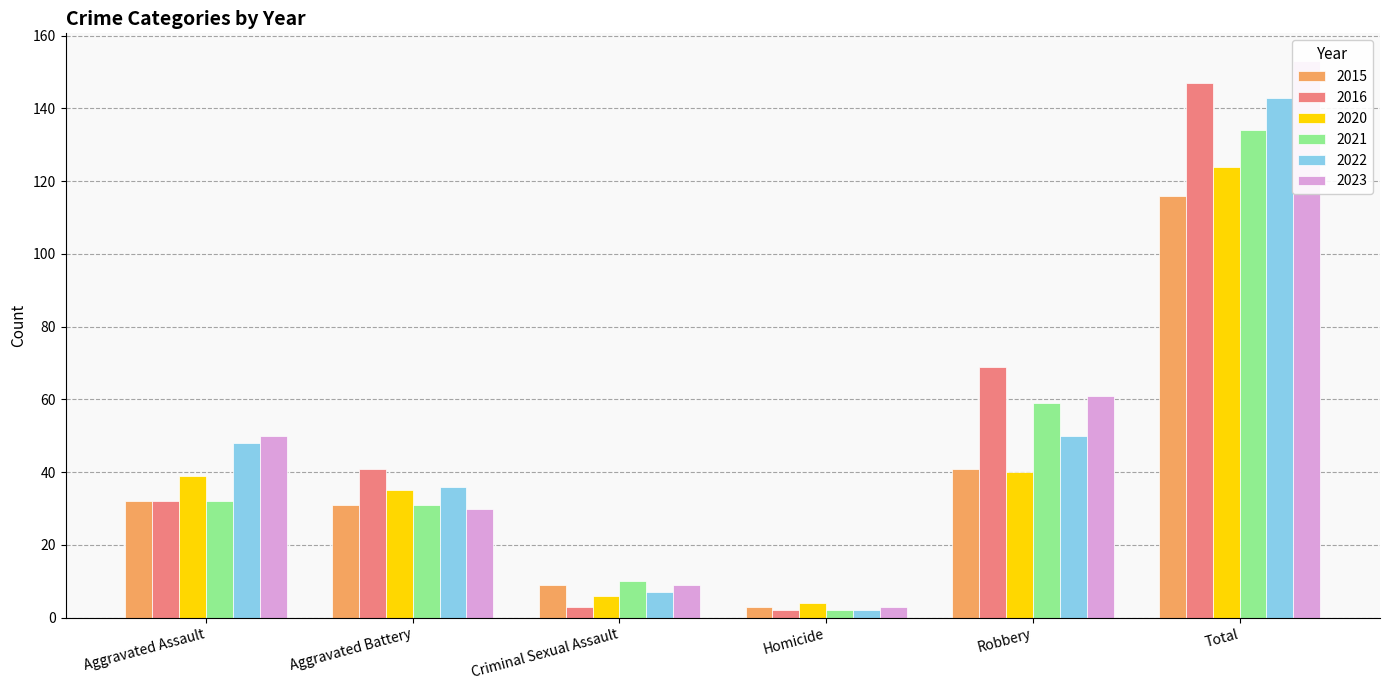

Is the value of 2022 at Aggravated Assault greater than the value of 2015 at Robbery?

Yes